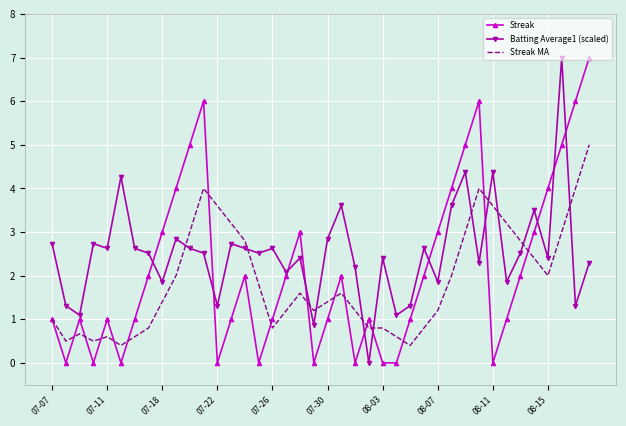

Which series has the largest total across all categories?

Batting Average1 (scaled)